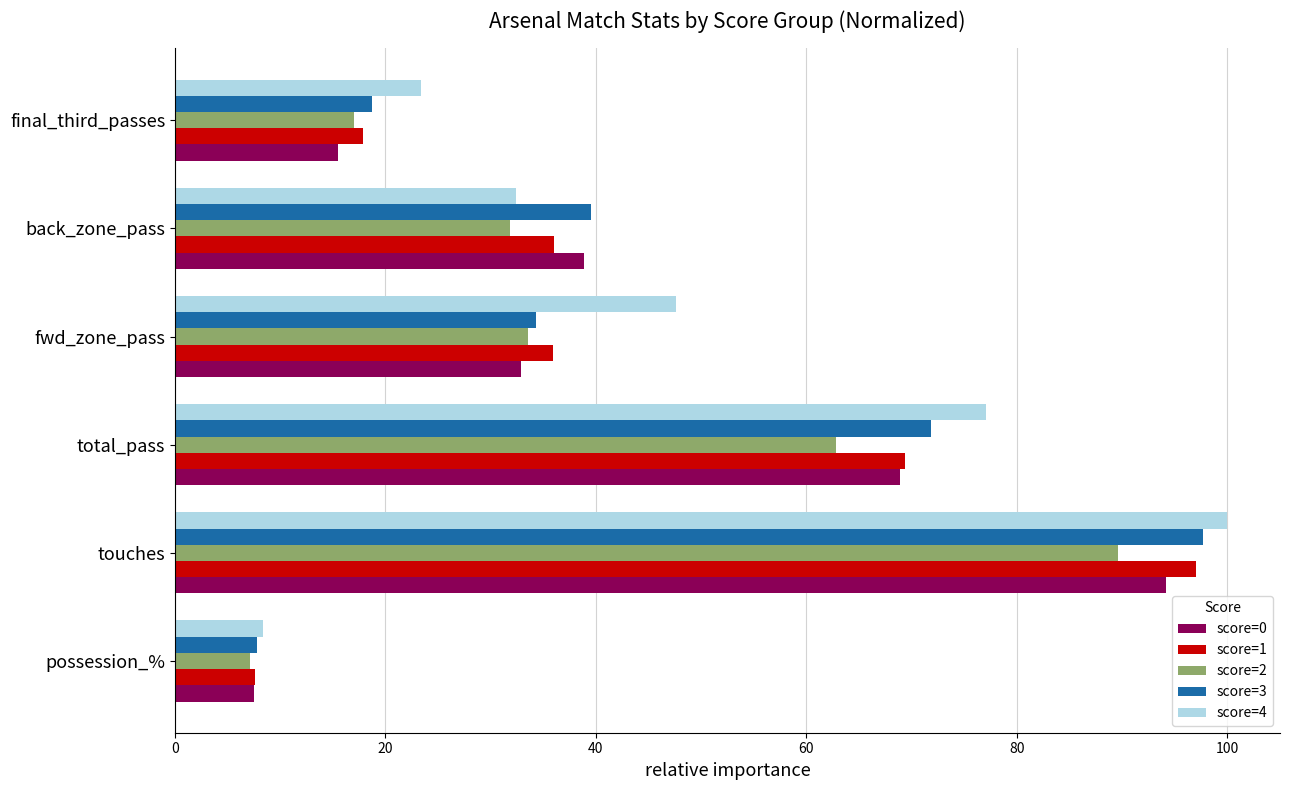

At which label is score=3 closest to 52?

back_zone_pass